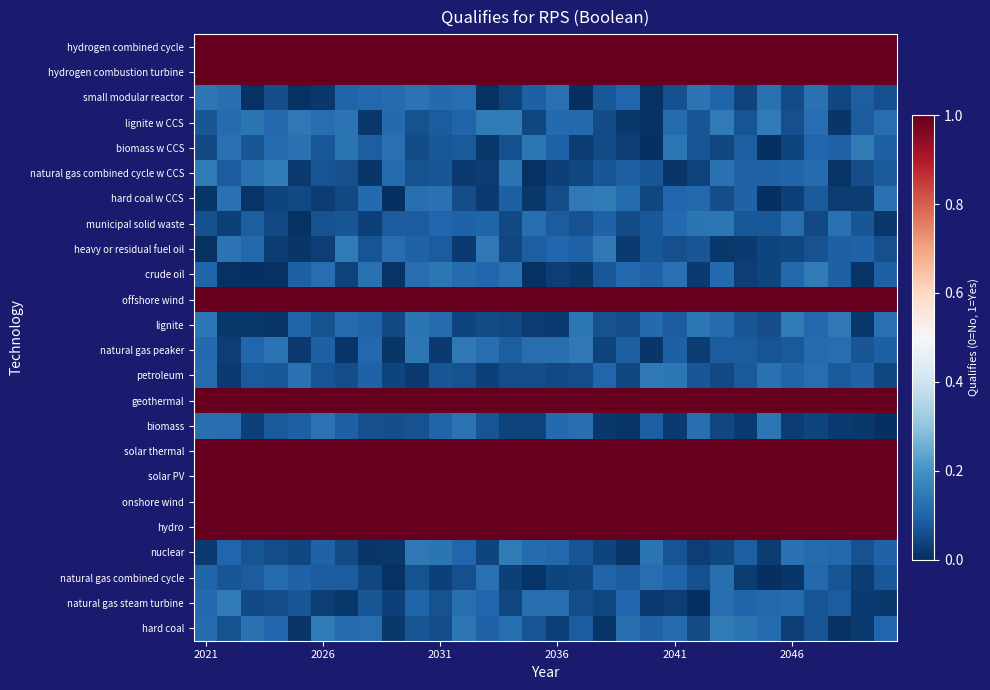

At which category does the chart reach its minimum across all series?

16